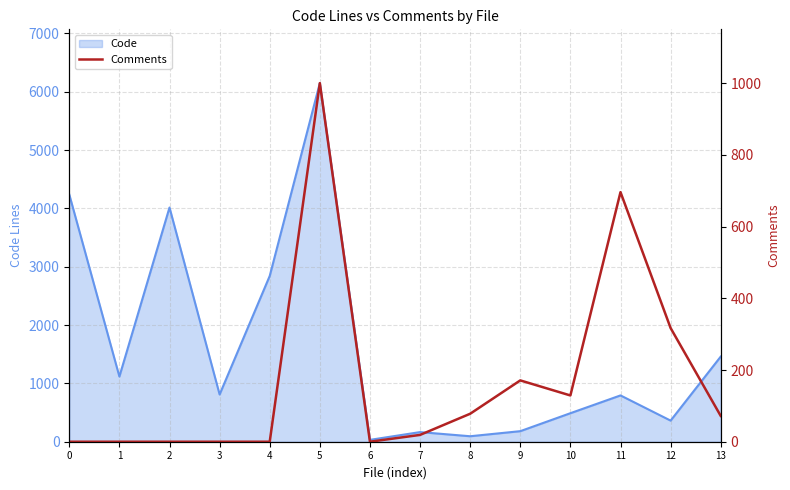

The value of Code at 13 is 1460. True or false?

True